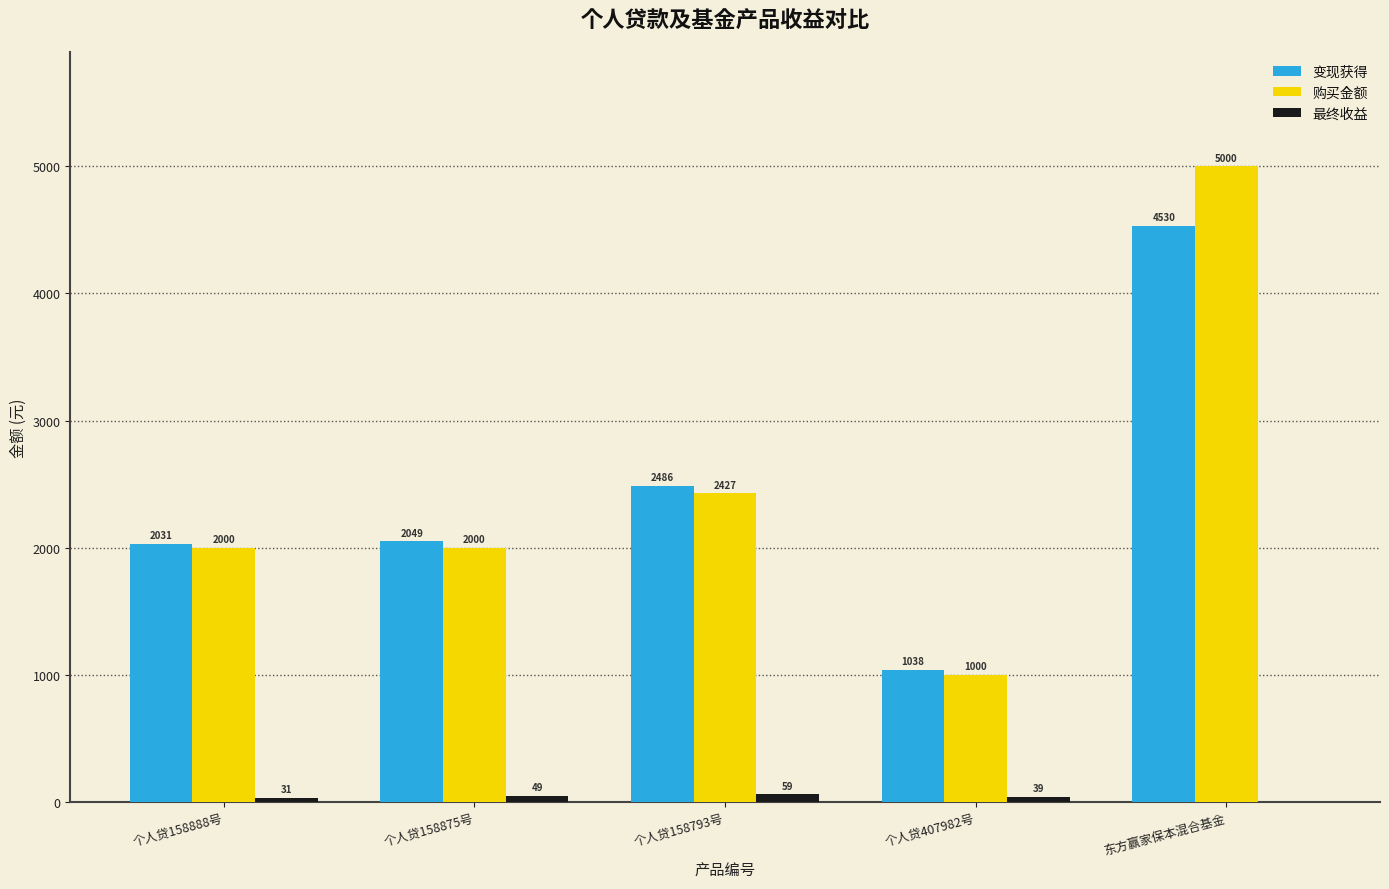

Is it true that 变现获得 equals 1038.5 at 个人贷407982号?

True